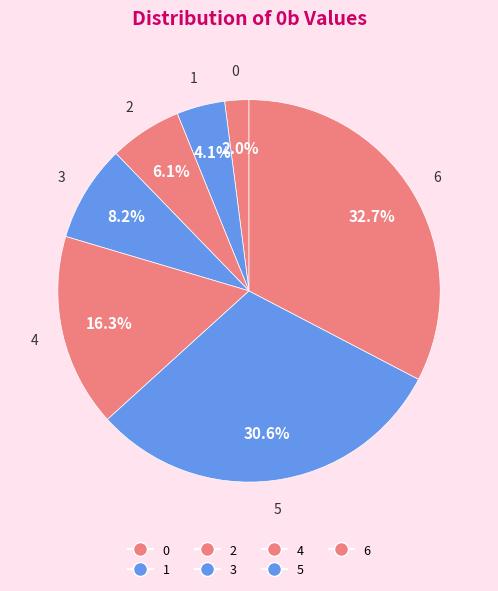

How many slices are in this pie chart?

7